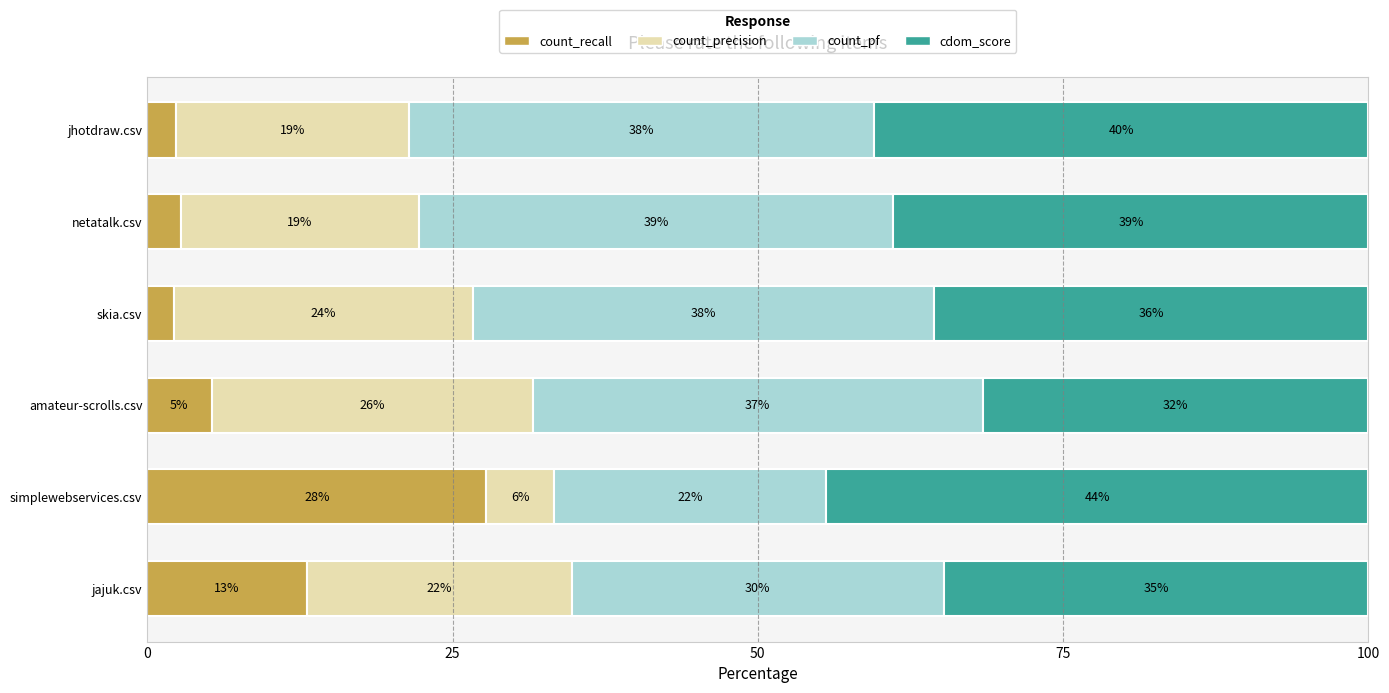

What are all the series names shown in the legend?

count_recall, count_precision, count_pf, cdom_score